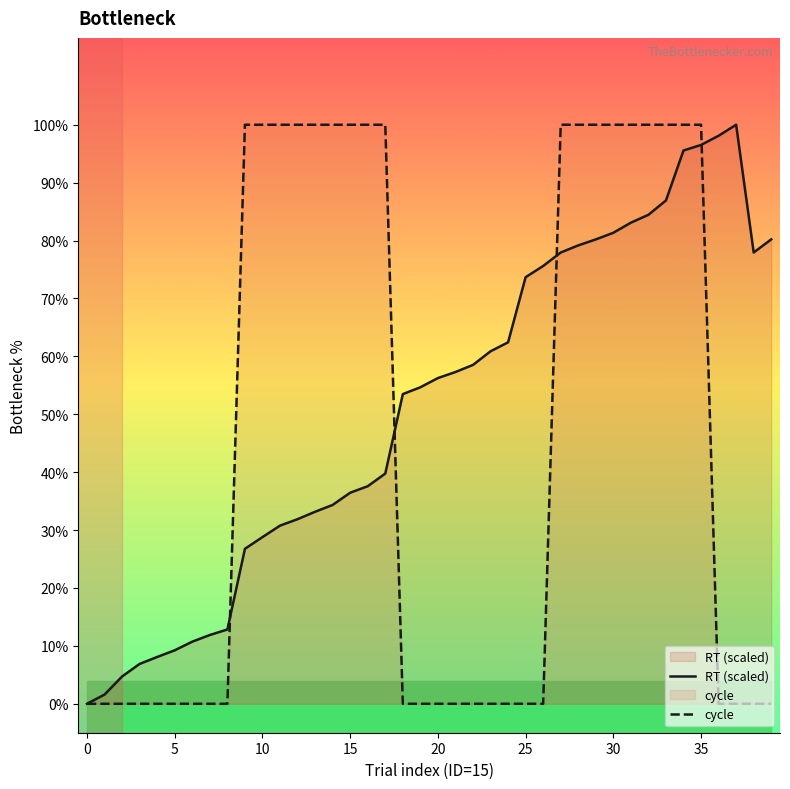

True or false: RT (scaled) and cycle intersect in this chart.

True